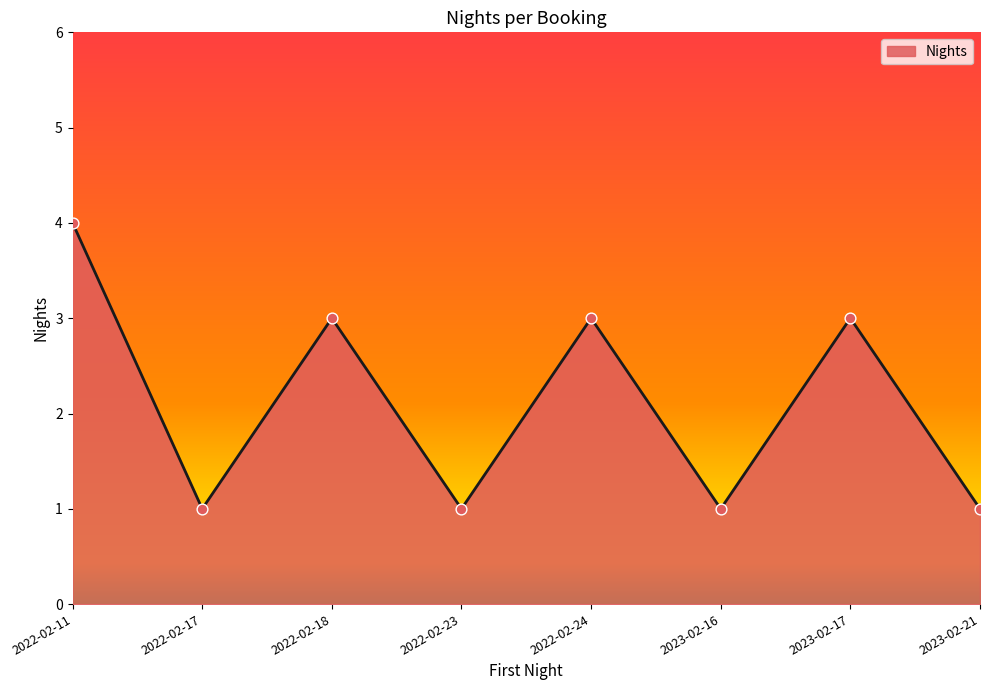

Approximately how many times larger is the value at 2022-02-24 compared to 2022-02-18?

1.0